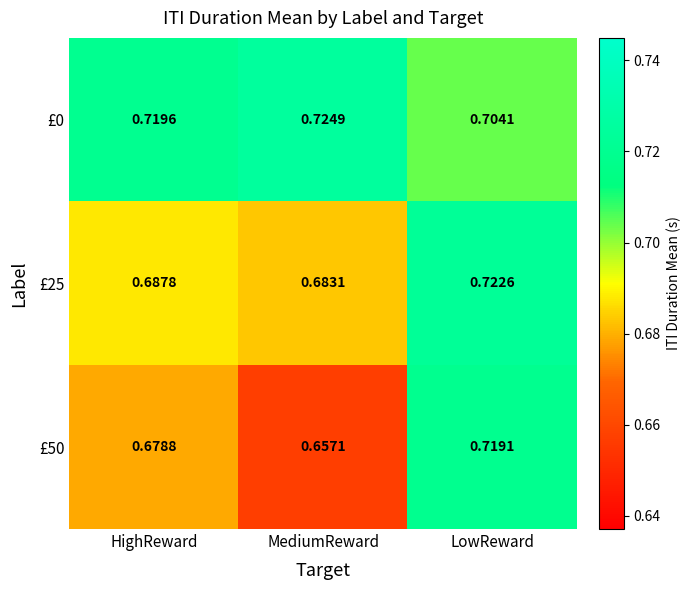

At which category is the sum across all series the highest?

LowReward